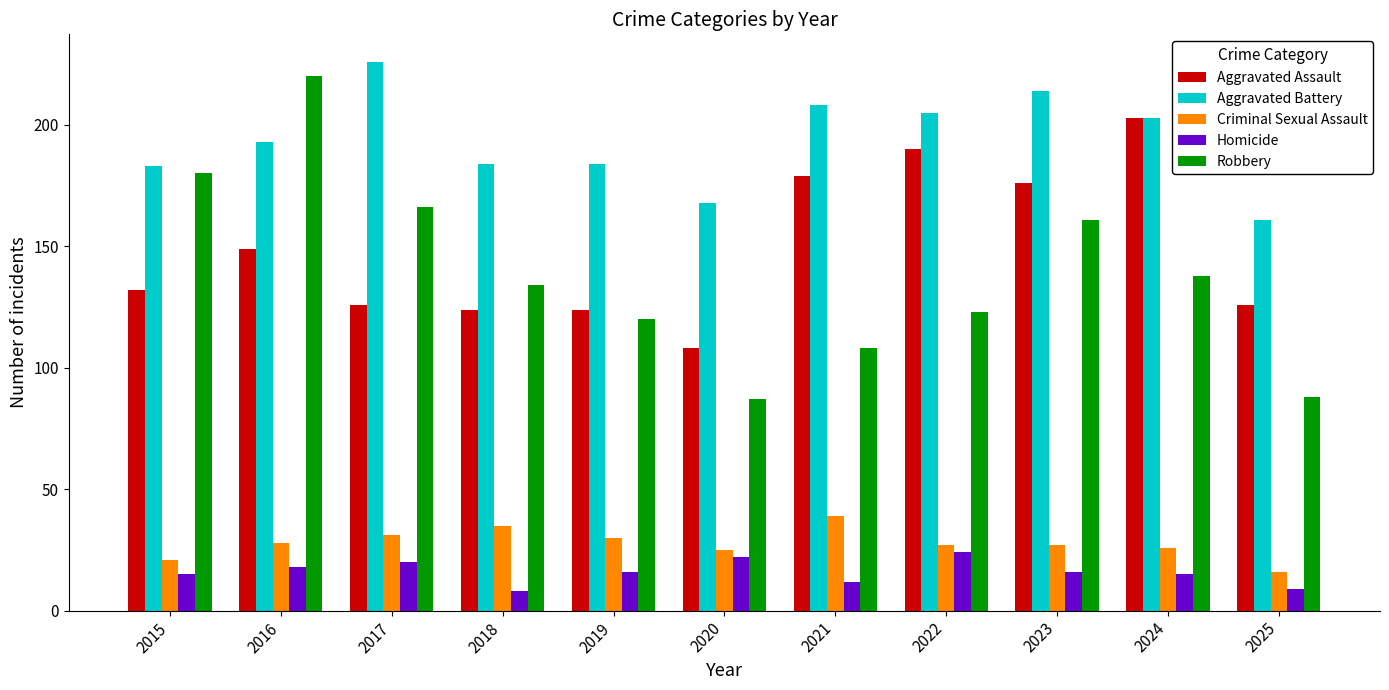

At how many categories does at least one series exceed 167?

10